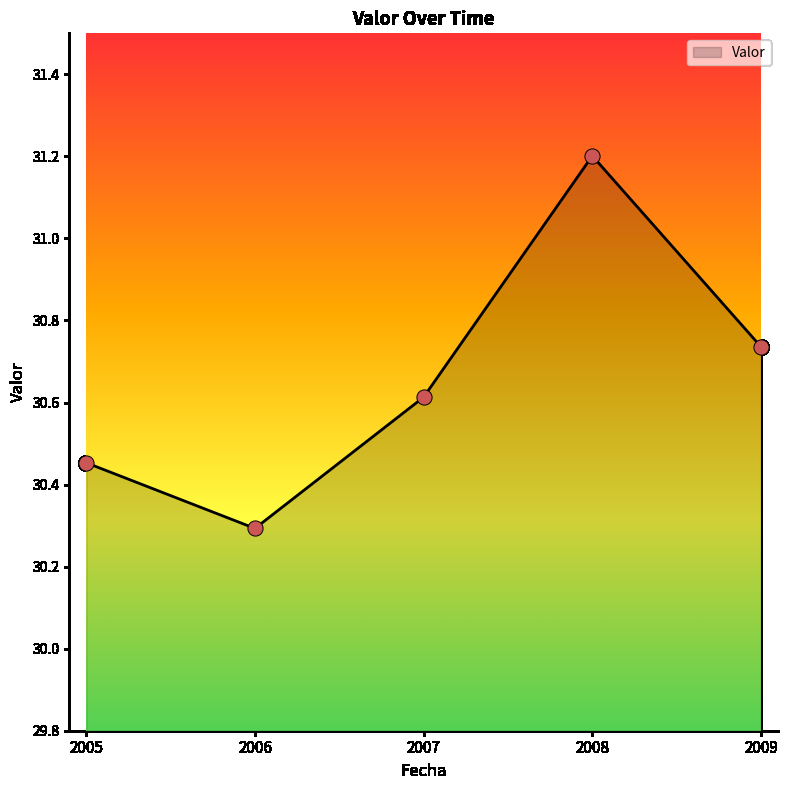

What is the change in value from 2006 to 2007?

+0.3